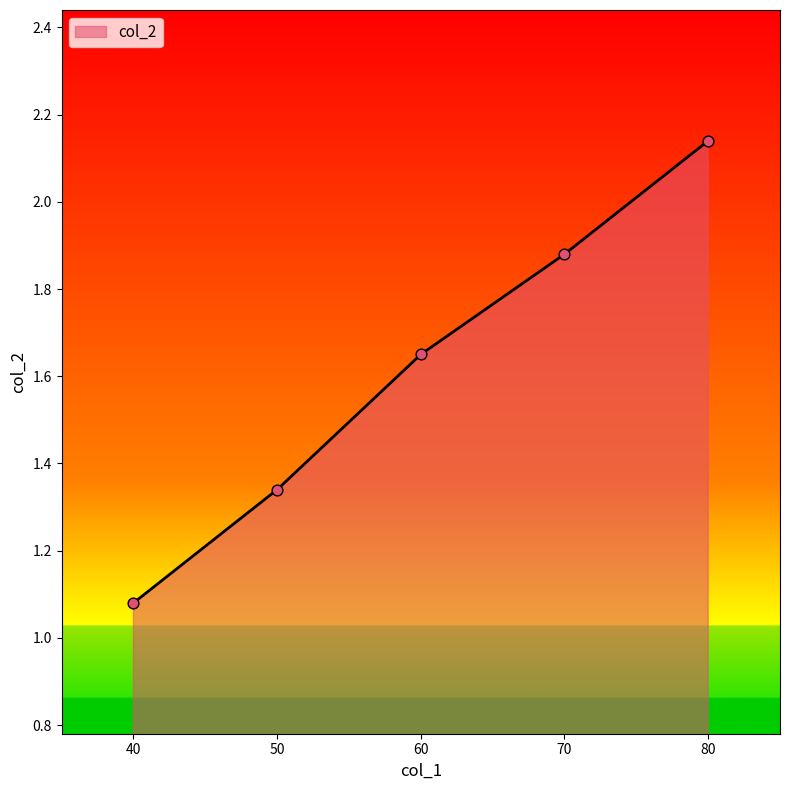

Approximately how many times larger is the value at 40 compared to 50?

0.8